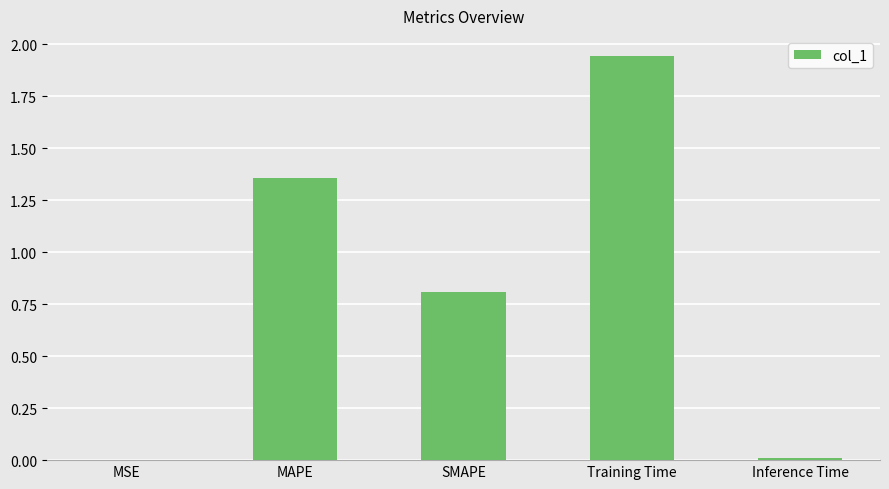

What is the change in value from SMAPE to Training Time?

+1.1